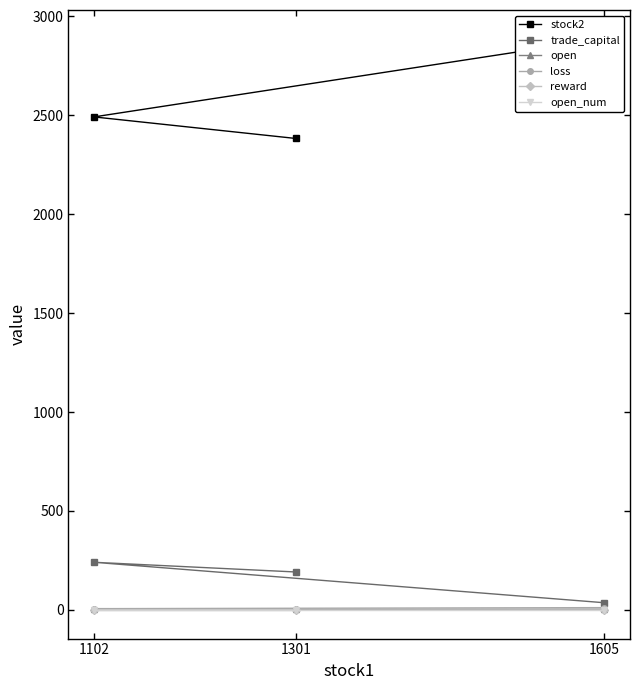

Rank the series at 1605 from highest to lowest value.

stock2, trade_capital, loss, open, open_num, reward